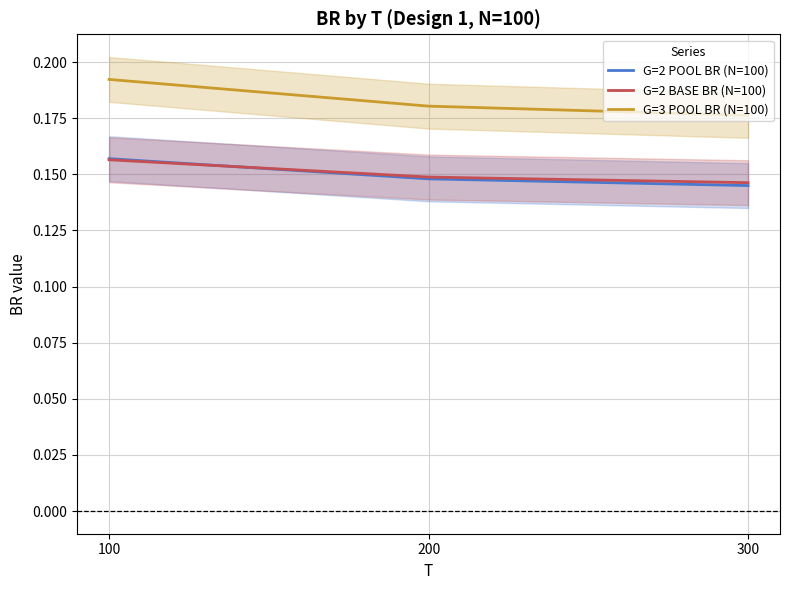

At which category is the sum across all series the highest?

100